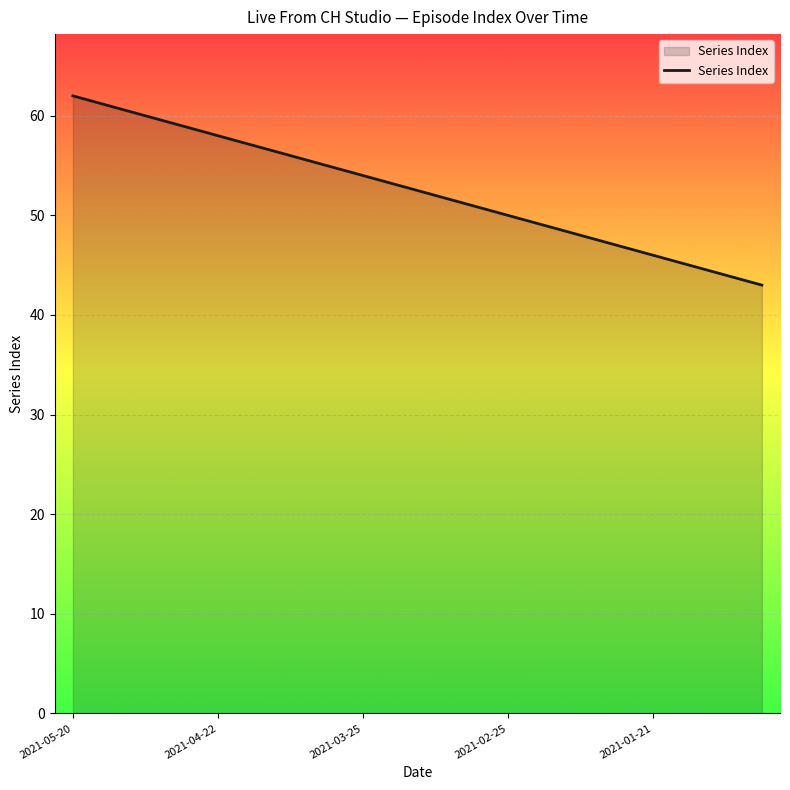

What is the maximum value shown in the chart?

62